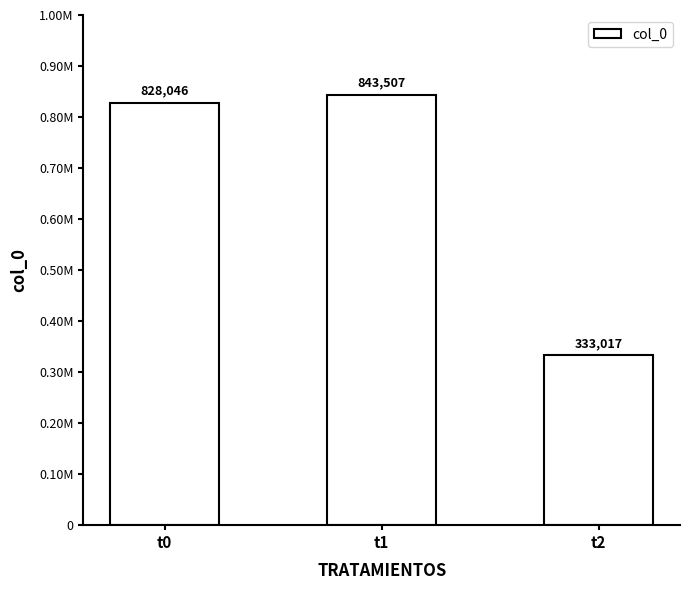

How many data points does each series have?

3